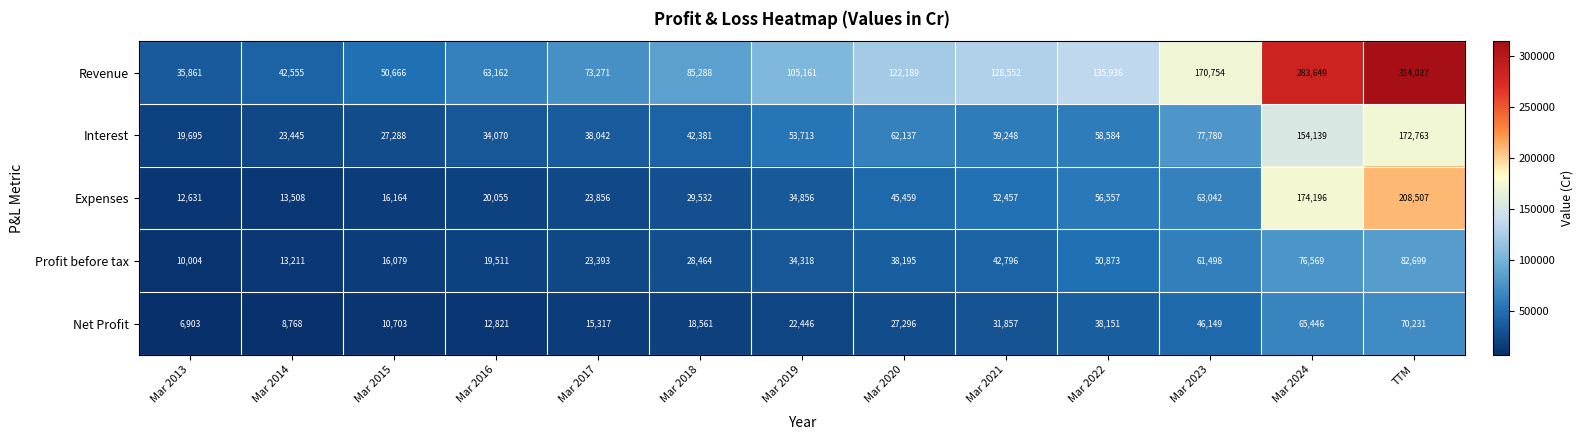

At which category does the chart reach its peak across all series?

TTM